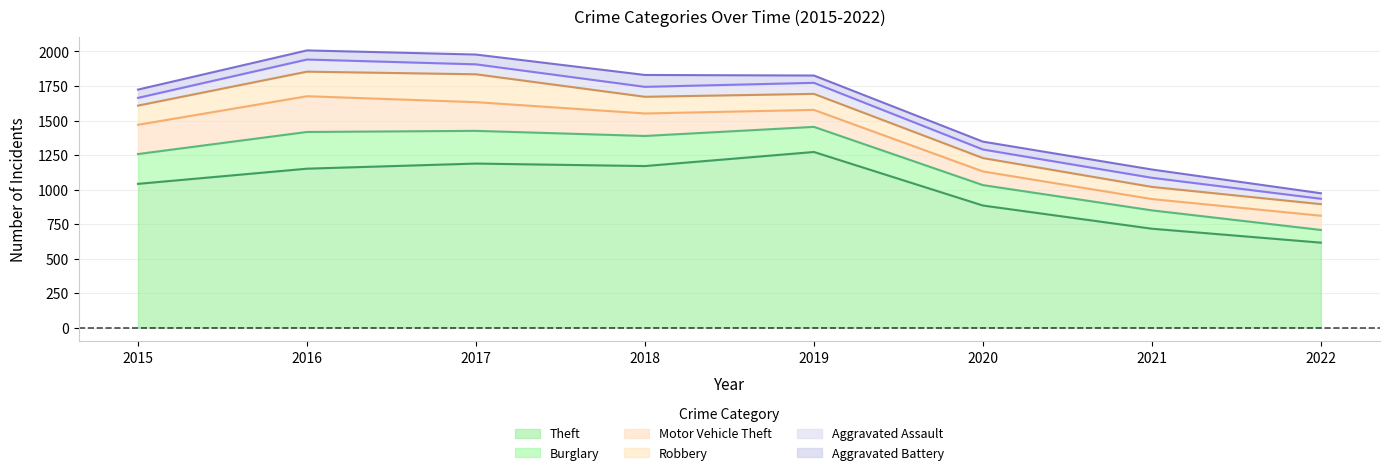

Reading left to right, what are all the values shown in this chart?

Theft: 1041	1151	1188	1170	1272	884	716	615
Burglary: 216	266	237	218	182	148	133	92
Motor Vehicle Theft: 212	259	208	163	123	99	82	103
Robbery: 139	178	202	121	116	97	88	84
Aggravated Assault: 56	88	72	72	80	62	66	39
Aggravated Battery: 60	66	71	86	53	57	60	40